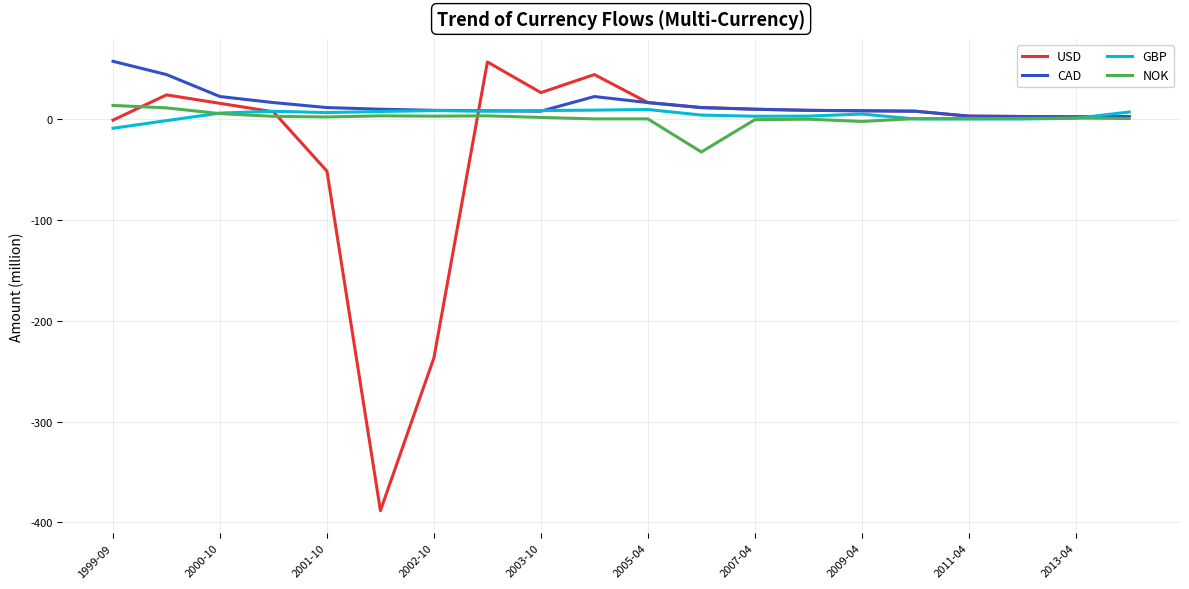

What is the smallest value displayed?

-388.3